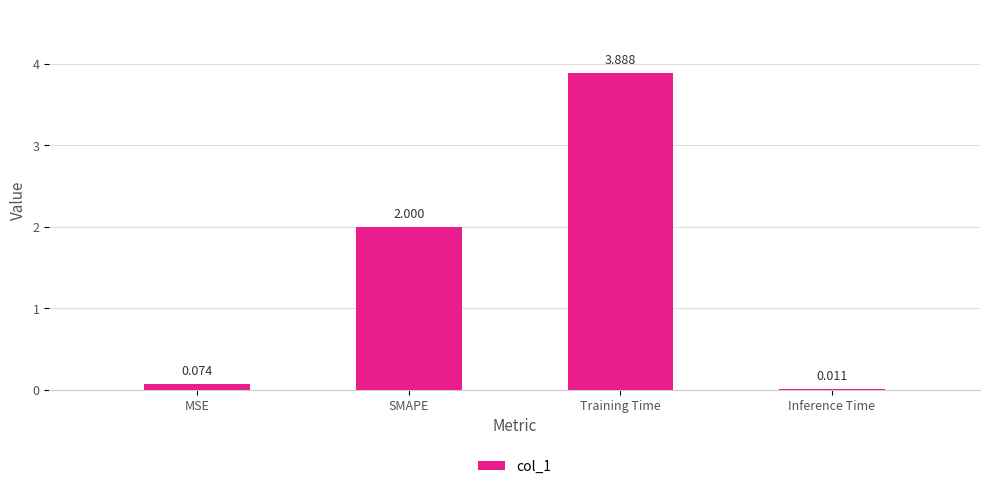

What is the maximum value shown in the chart?

3.9